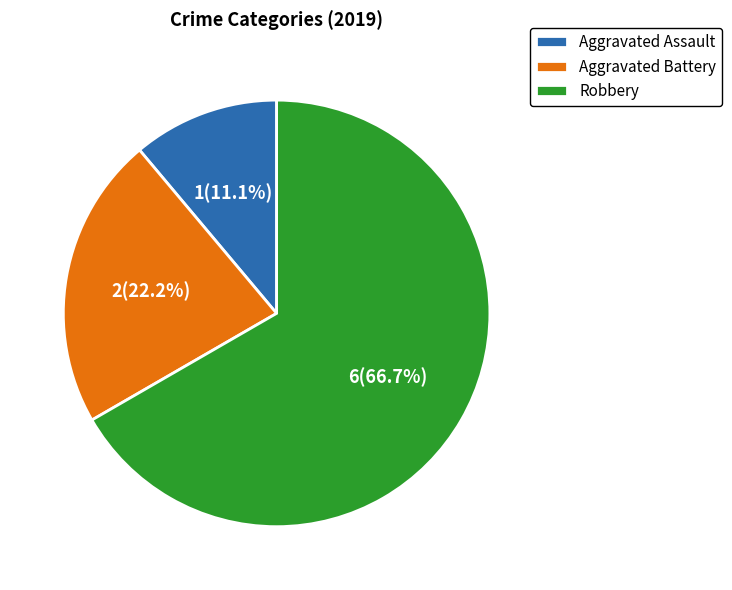

How many slices are in this pie chart?

3